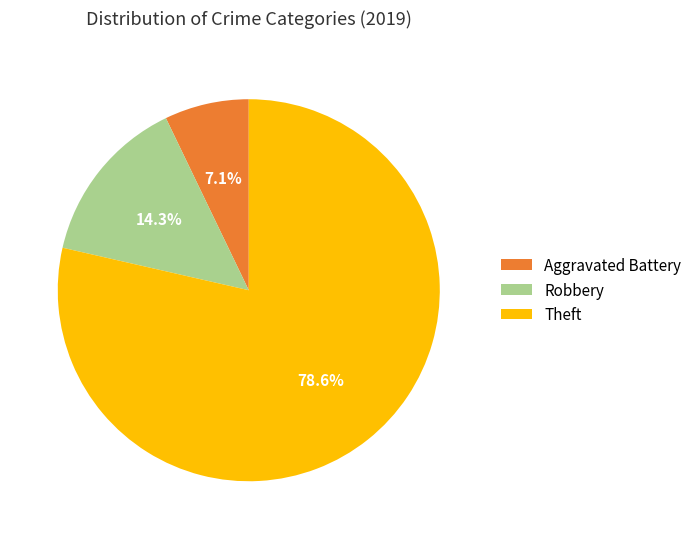

Is Theft the majority of the pie?

Yes